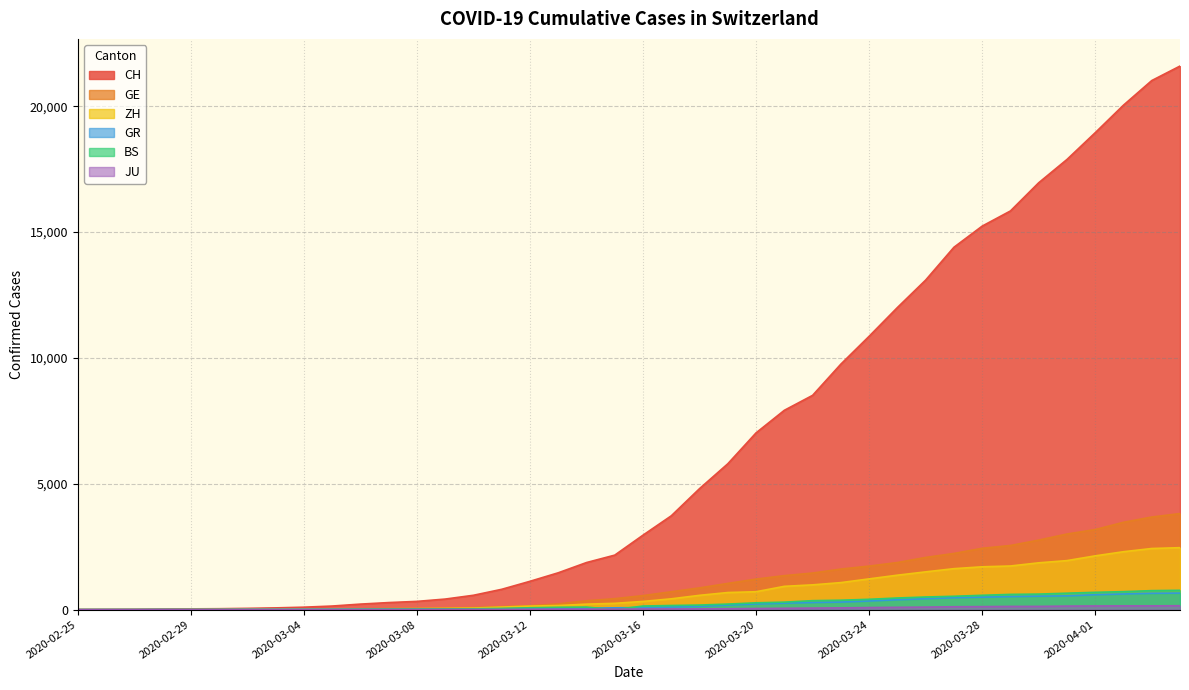

How many lines are shown in the chart?

6